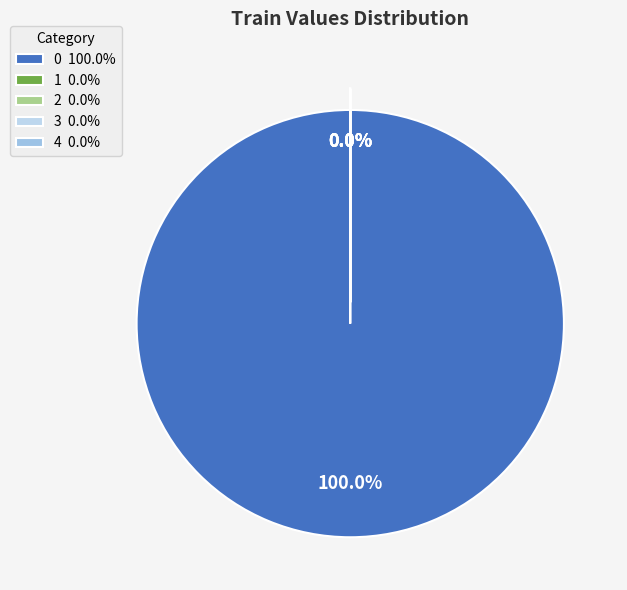

Do 4 and 3 together represent more than half of the pie?

No